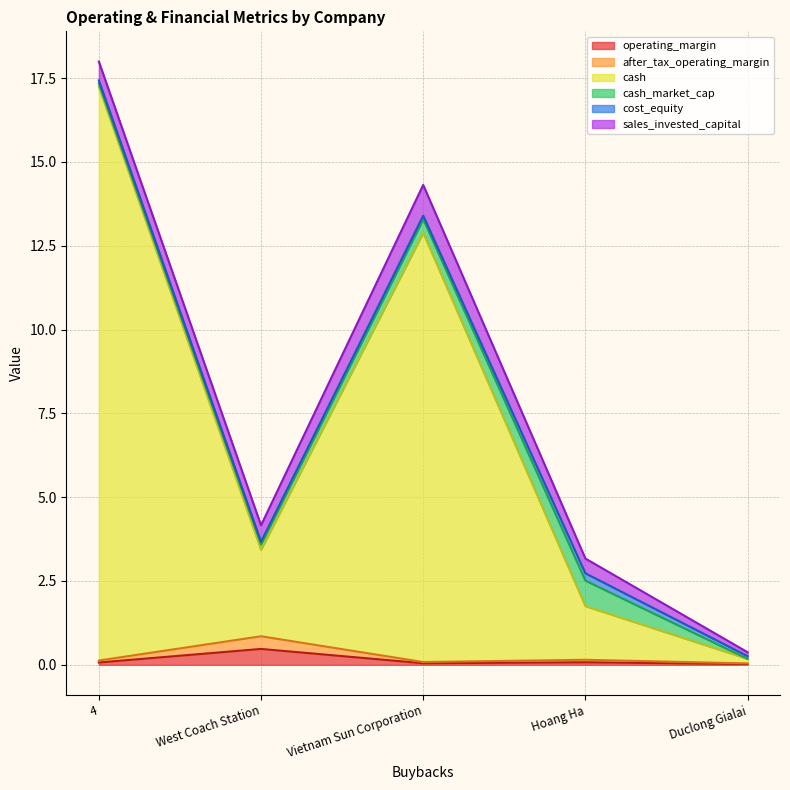

At which category is the sum across all series the highest?

4